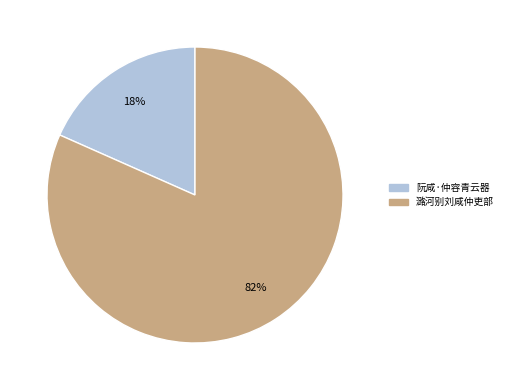

What is the smallest slice in the pie chart?

阮咸·仲容青云器